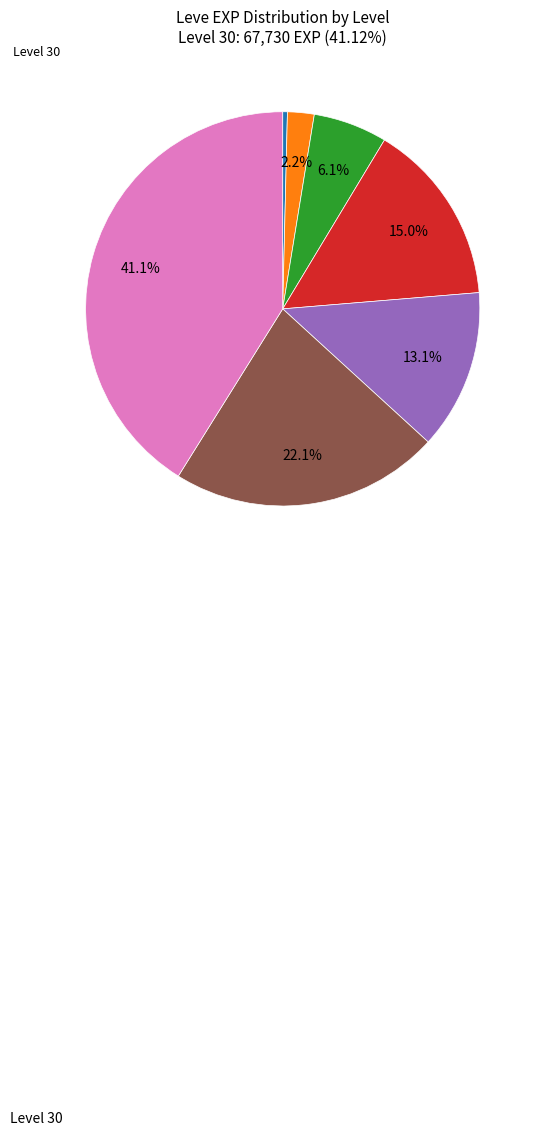

Count the number of slices in the pie.

7